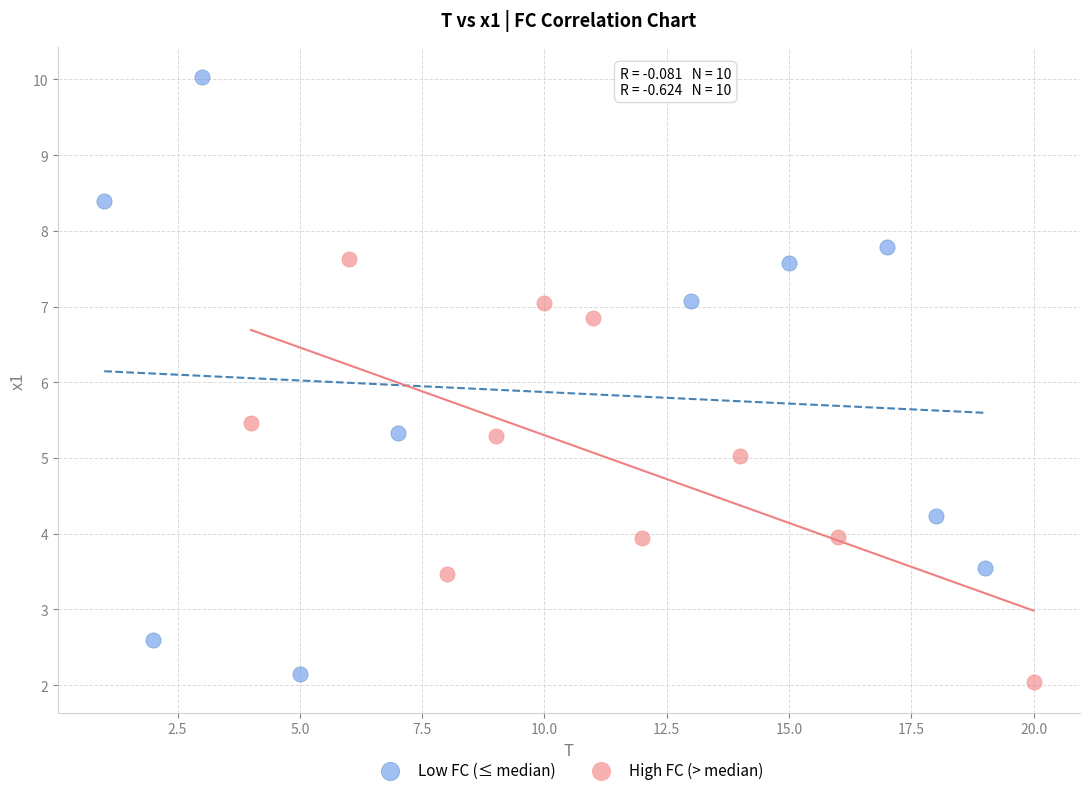

Which series contains the highest Y value?

Low FC (≤ median)